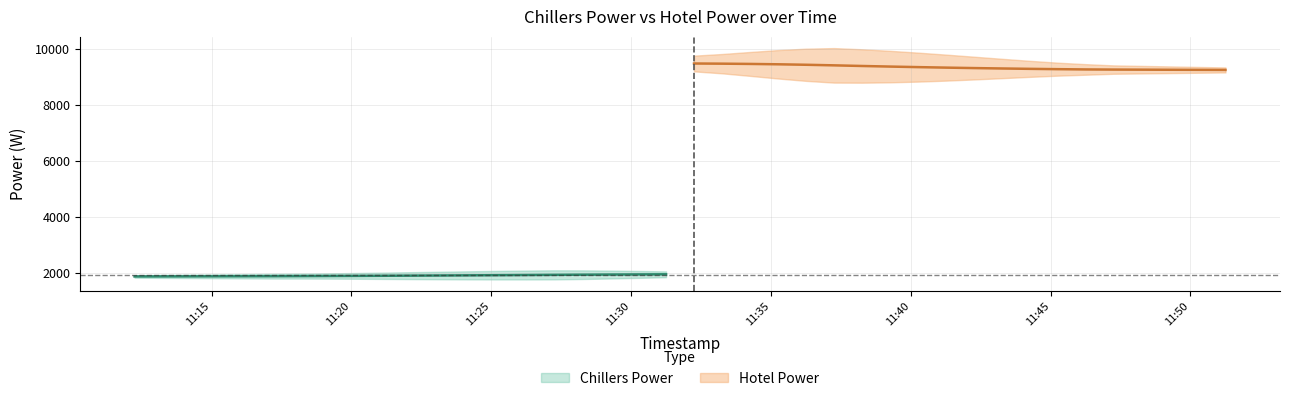

True or false: Chillers Power and Hotel Power cross at least once.

False